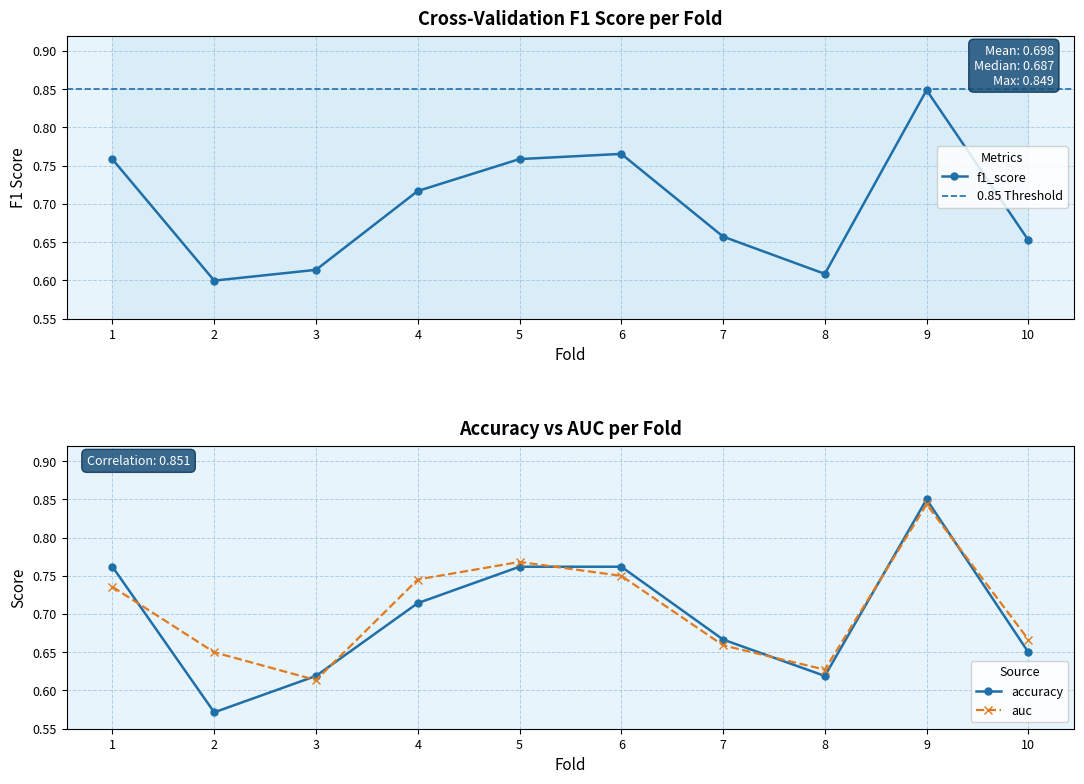

Count the f1_score values in the range 0 to 1.

10